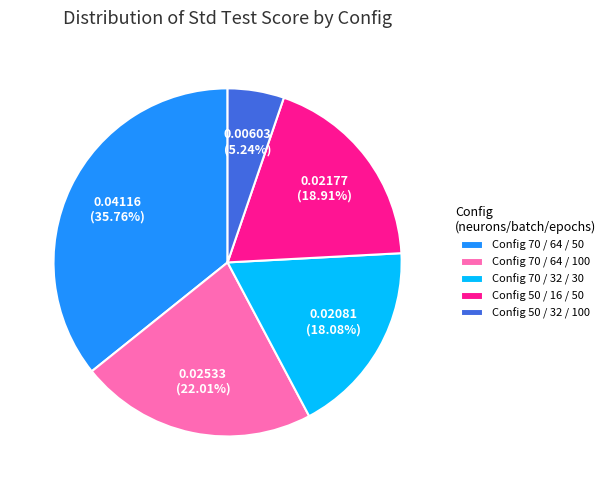

To the nearest percent, what is the average slice percentage?

20%